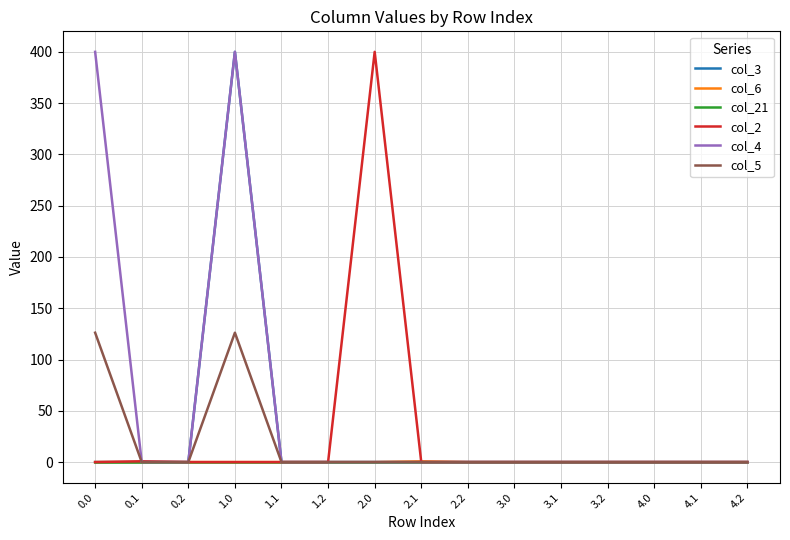

What is the maximum value for col_2?

400.0